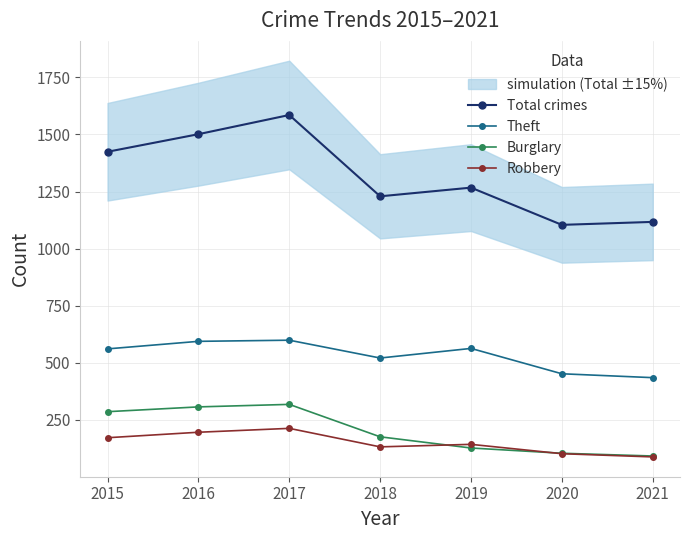

Reading right to left, list all the values displayed in this chart.

Total crimes: 2021=1117	2020=1104	2019=1267	2018=1229	2017=1585	2016=1501	2015=1424
Theft: 2021=435	2020=452	2019=563	2018=521	2017=599	2016=594	2015=561
Burglary: 2021=92	2020=104	2019=127	2018=176	2017=318	2016=307	2015=286
Robbery: 2021=88	2020=102	2019=143	2018=132	2017=213	2016=196	2015=172